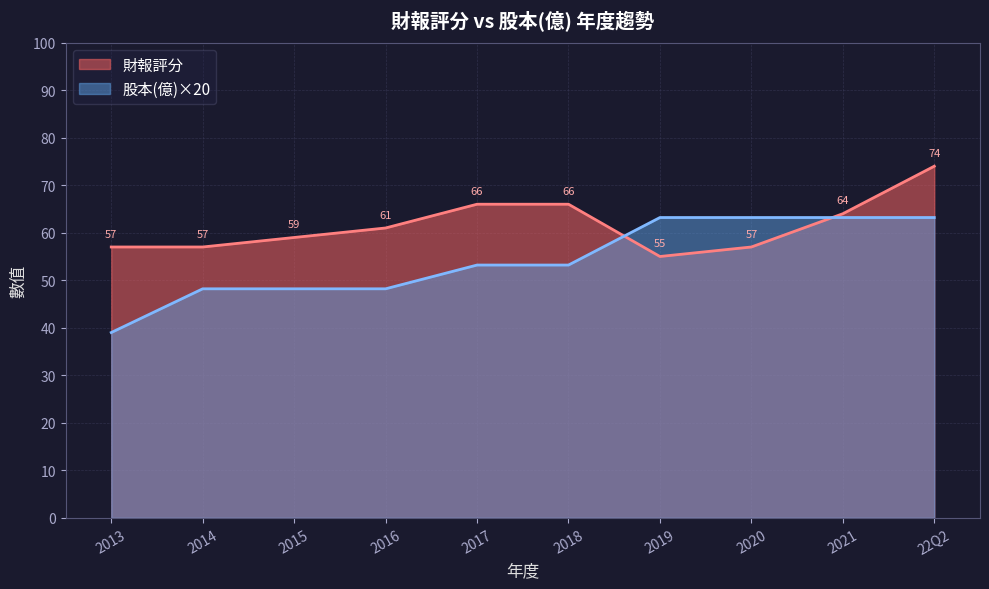

At how many categories does at least one series exceed 57?

8